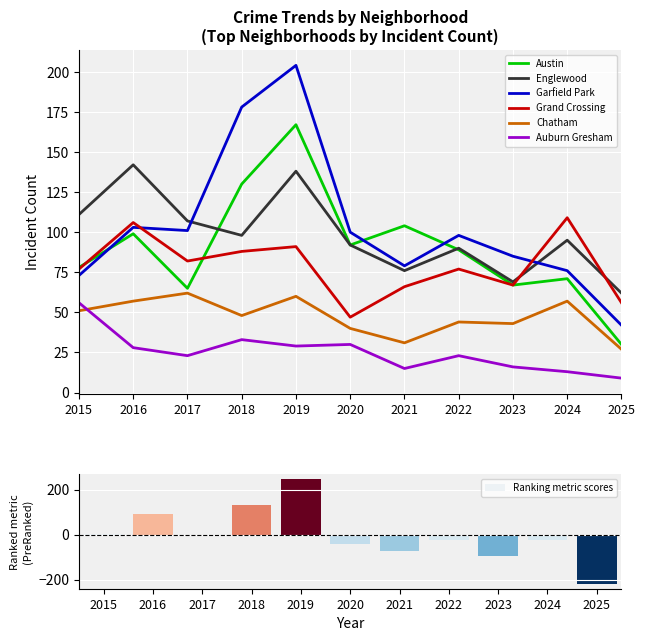

Read the Chatham value at 2023.

43